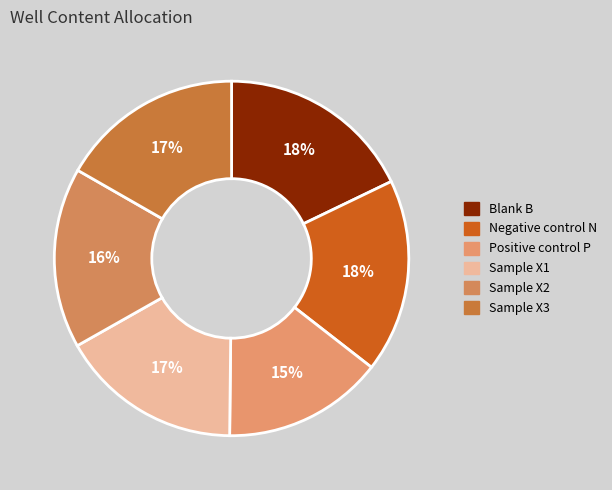

To the nearest percent, what percentage of the pie is Blank B?

18%